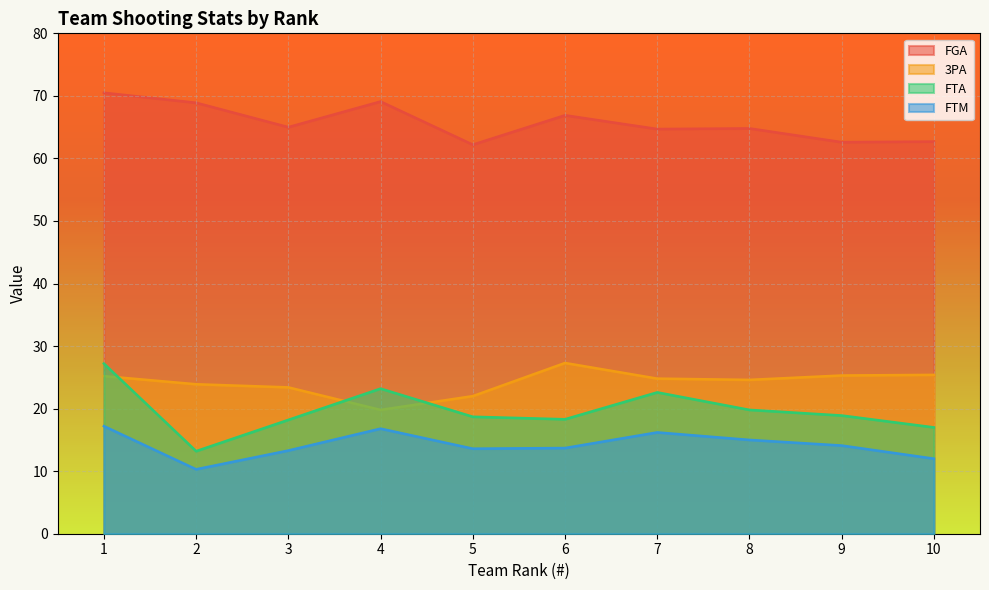

At how many categories does at least one series exceed 62?

10